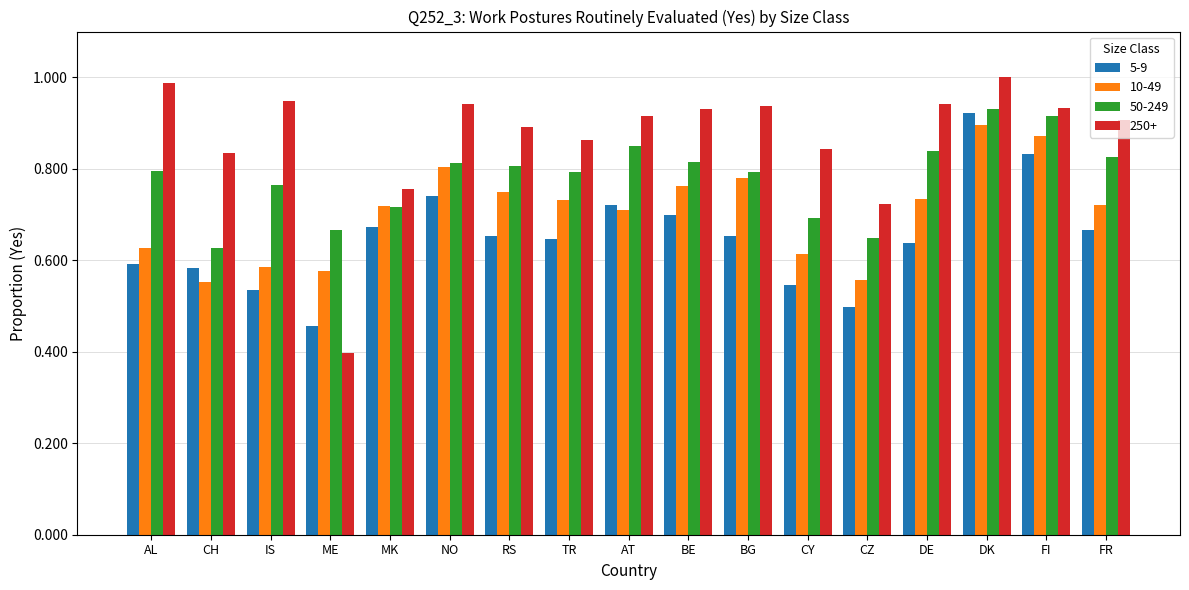

At which label does 5-9 reach its minimum?

ME